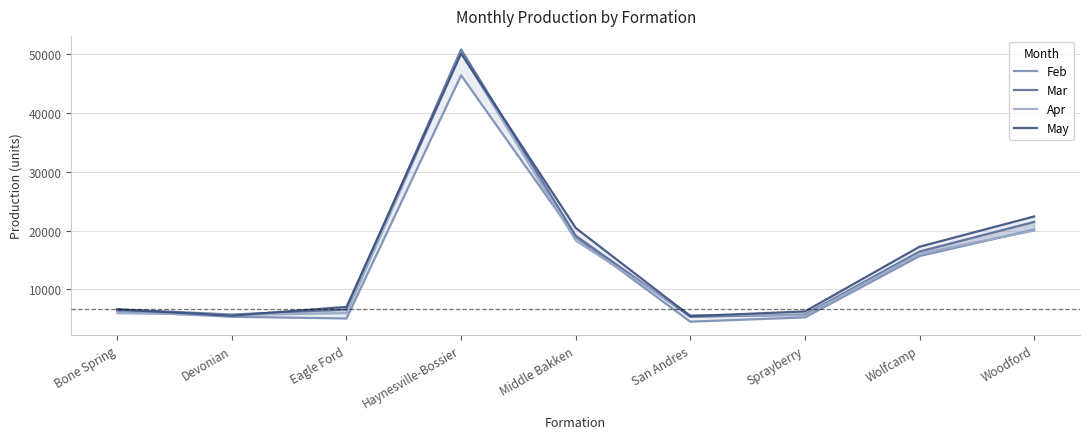

Which series changed the most between Devonian and Wolfcamp?

May